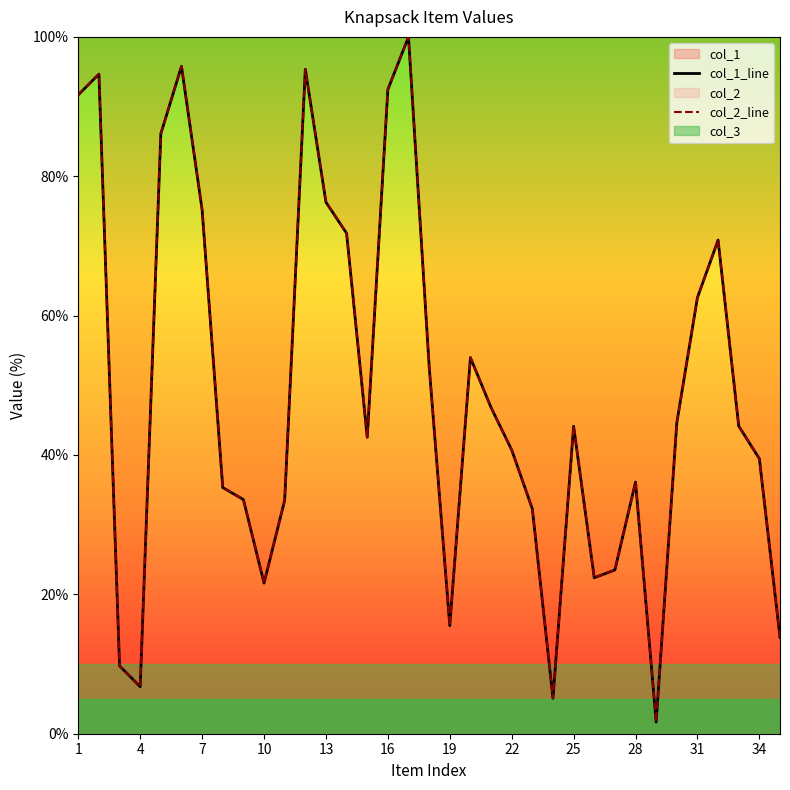

At how many categories does at least one series exceed 15?

30